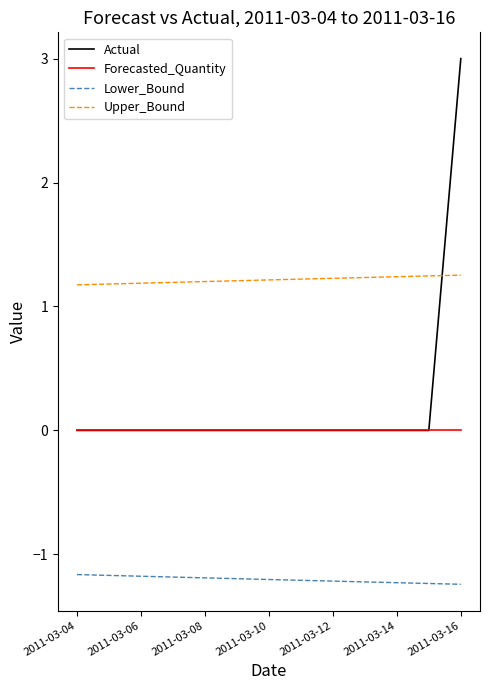

True or false: Lower_Bound and Upper_Bound intersect in this chart.

False